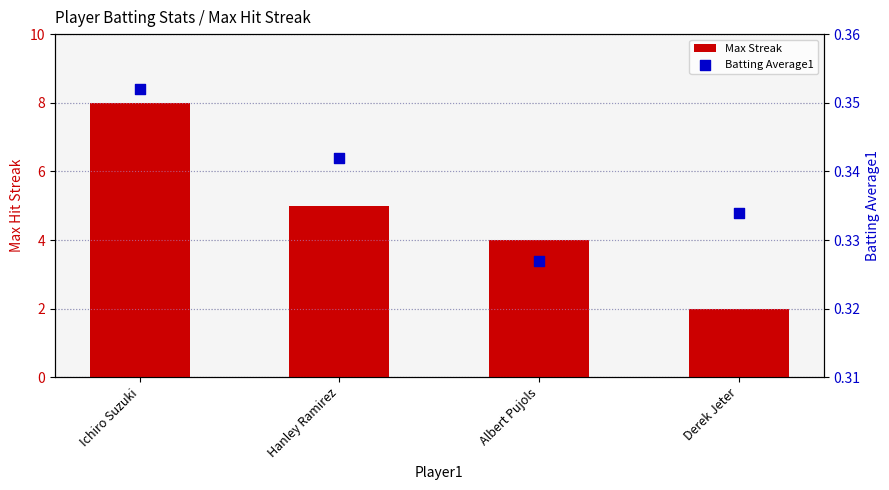

Is the value of Batting Average1 at Albert Pujols greater than the value of Max Streak at Ichiro Suzuki?

No